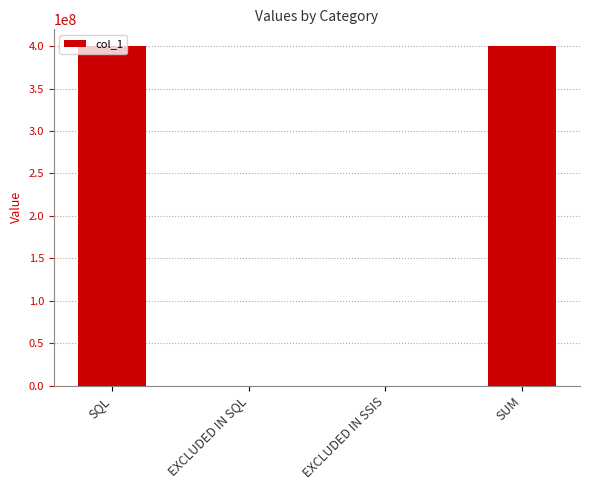

Are the bars grouped side by side (vs. stacked)?

No